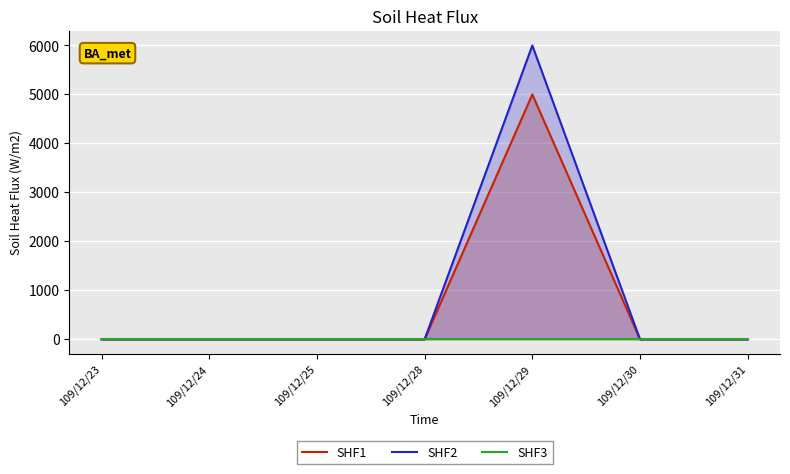

Does the chart display data point markers on the line(s)?

No